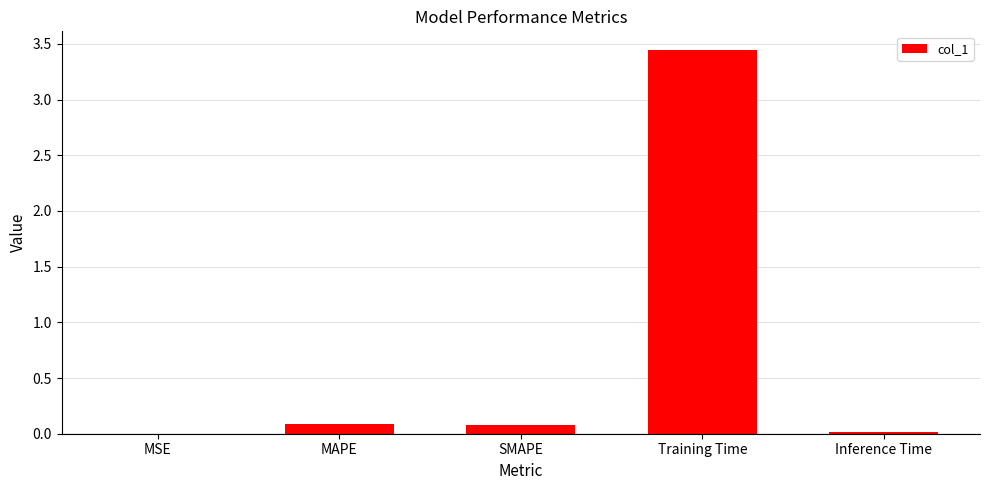

Which has a higher value, Inference Time or Training Time?

Training Time